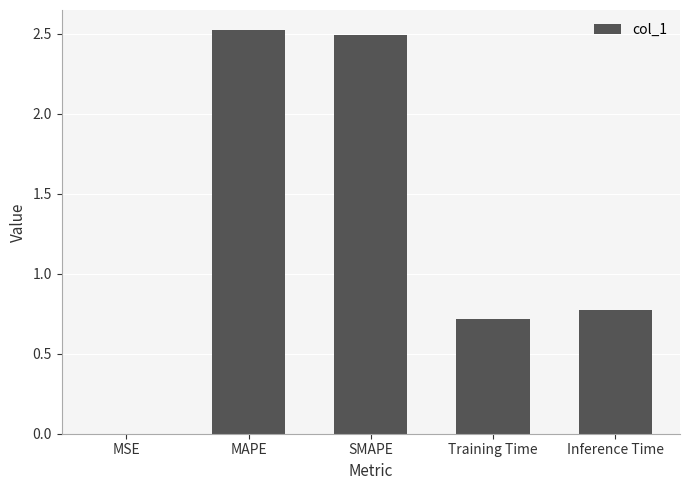

What is the change in value from SMAPE to Inference Time?

-1.7